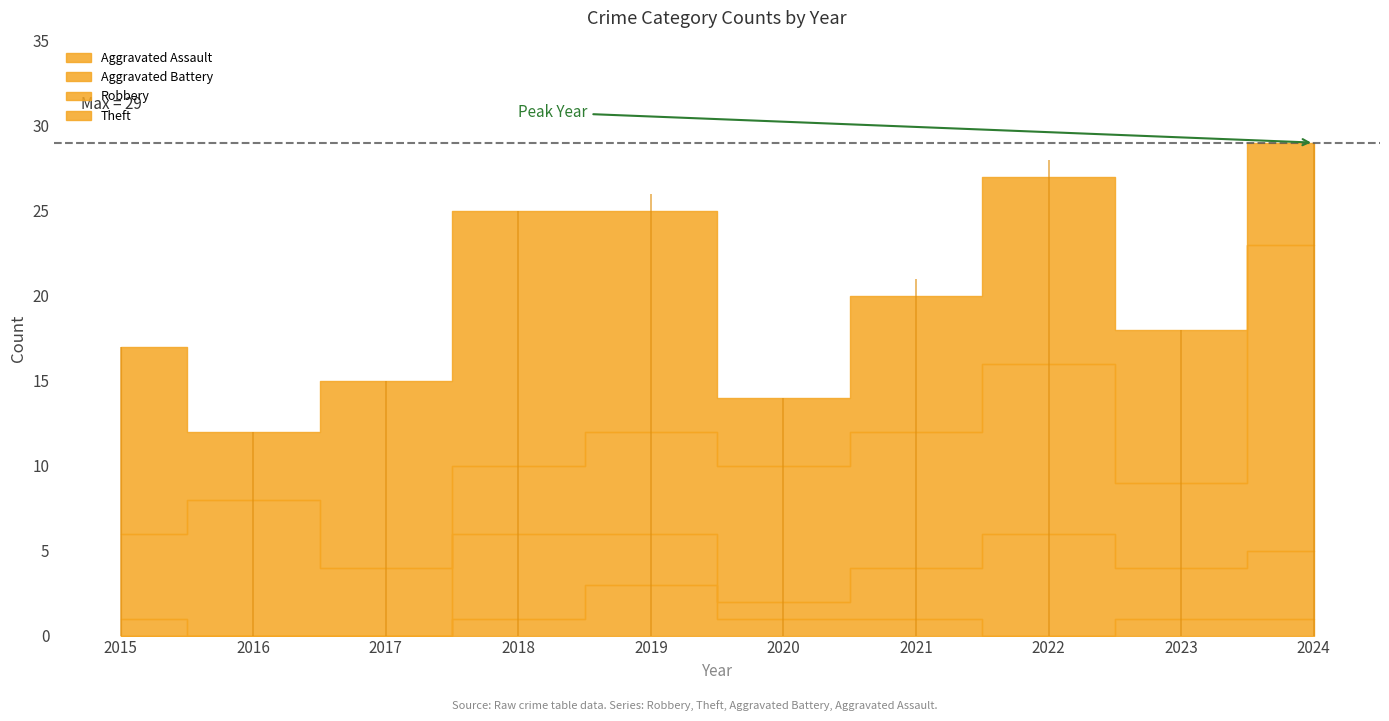

How many positive values does the Aggravated Assault series have?

6